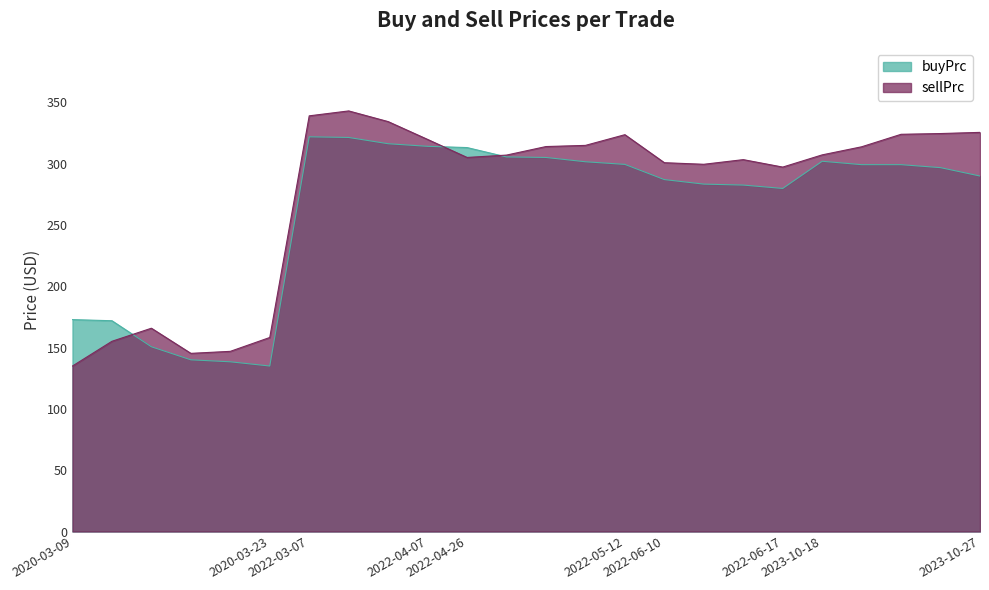

What position from the right is 2020-03-12?

22